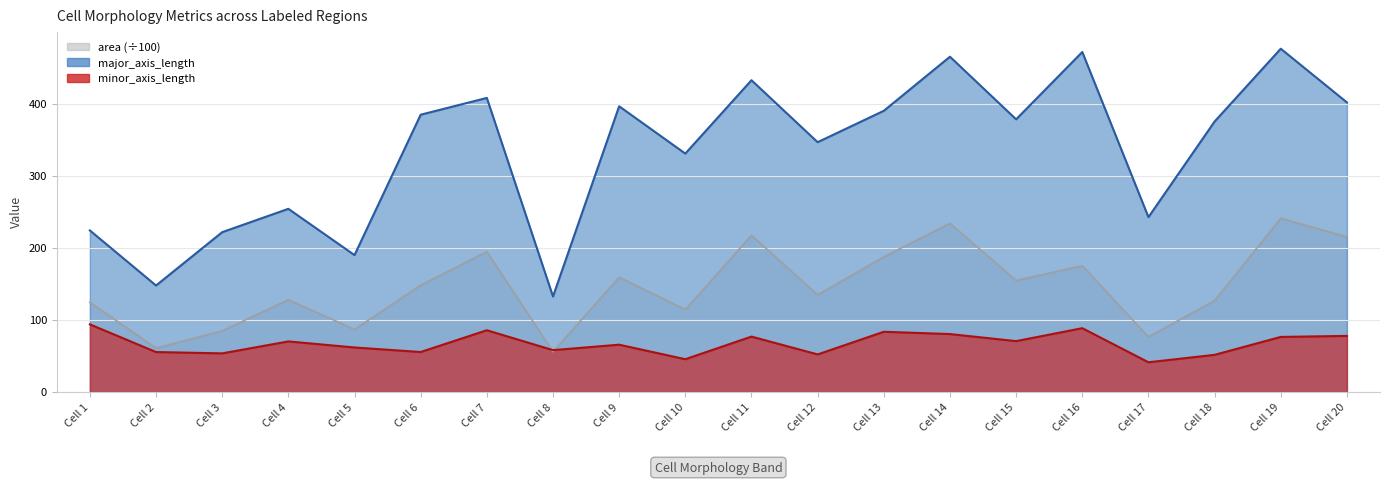

How many values in the minor_axis_length series are below 69?

10